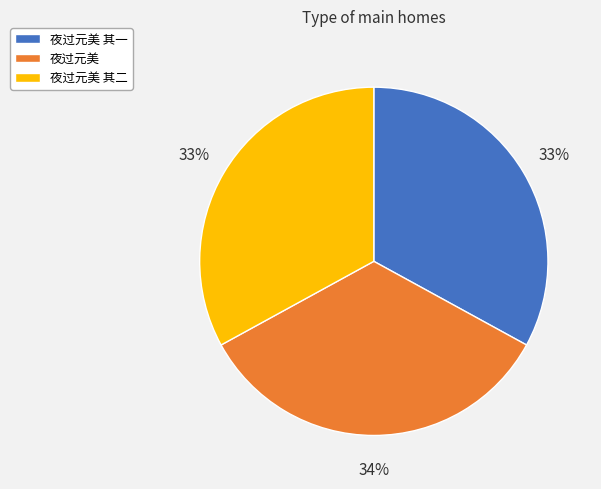

To the nearest percent, what is the difference between the 夜过元美 and 夜过元美 其二 slice percentages?

1%